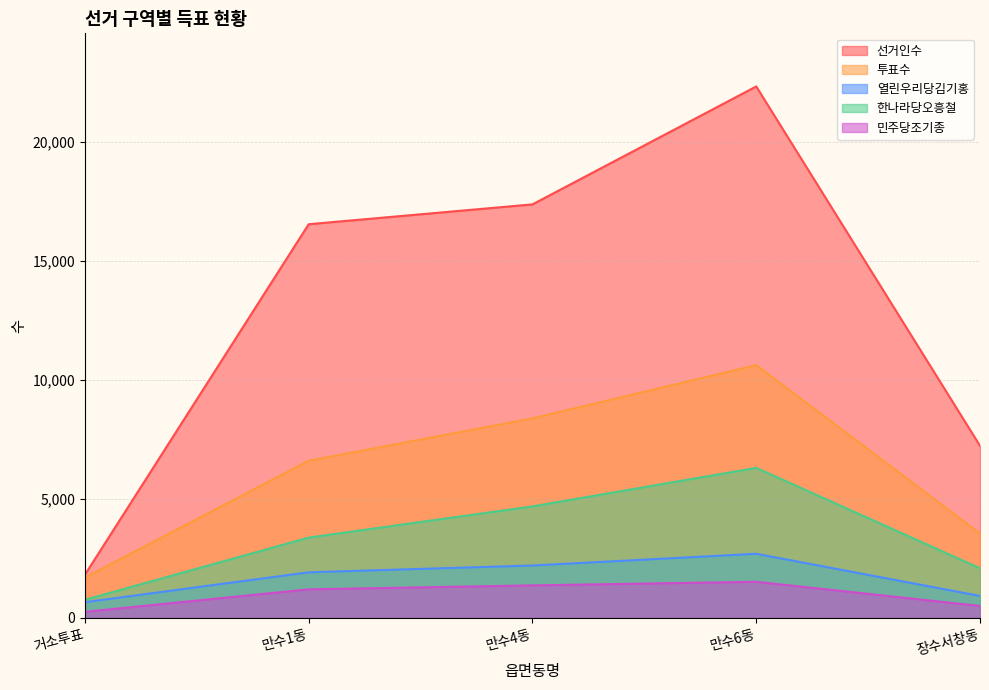

True or false: 선거인수 has more than 0 points higher than both neighbors.

True